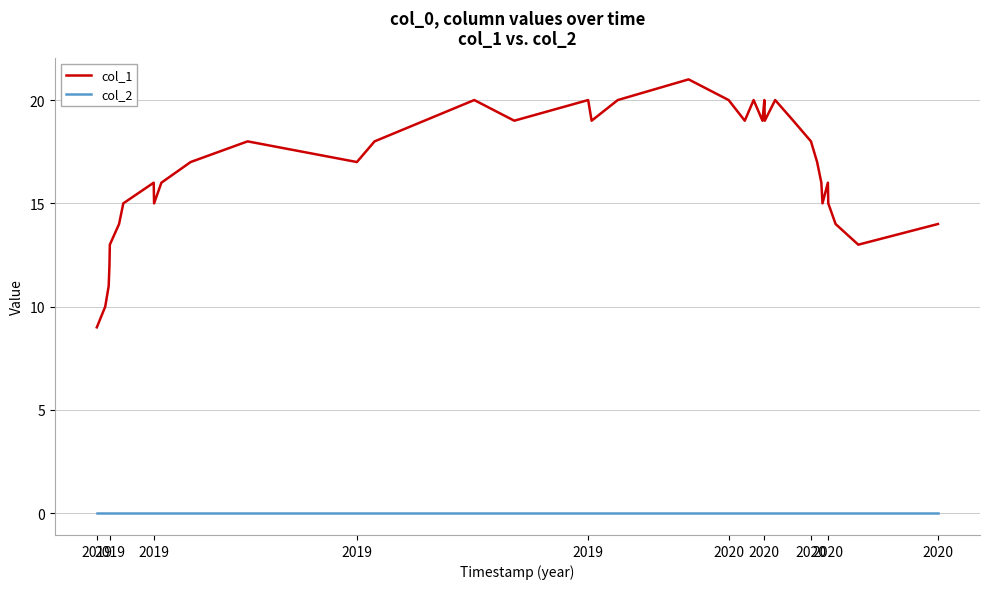

What is the maximum value shown in the chart?

21